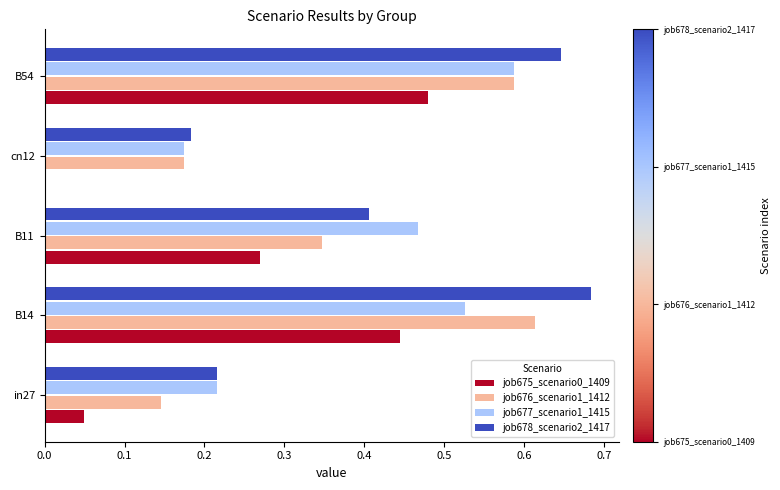

What is the sum of all job675_scenario0_1409 values?

1.2